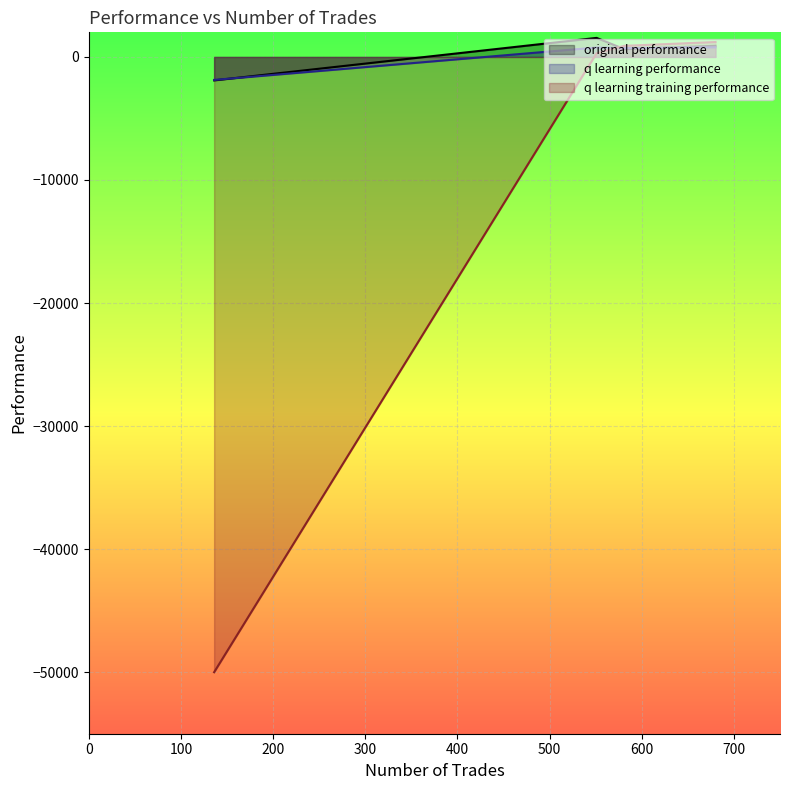

Reading left to right, extract all data points from this chart.

original performance: 581=633.3	680=908.7	551=1548.0	136=-1905.2
q learning performance: 581=724.6	680=783.8	551=766.3	136=-1867.3
q learning training performance: 581=901.2	680=1211.9	551=304.9	136=-50000.0